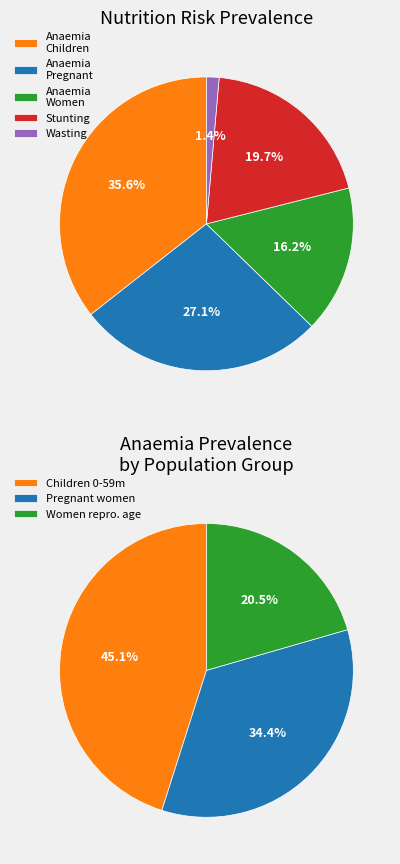

Is it true that Stunting is 27% of the pie?

False